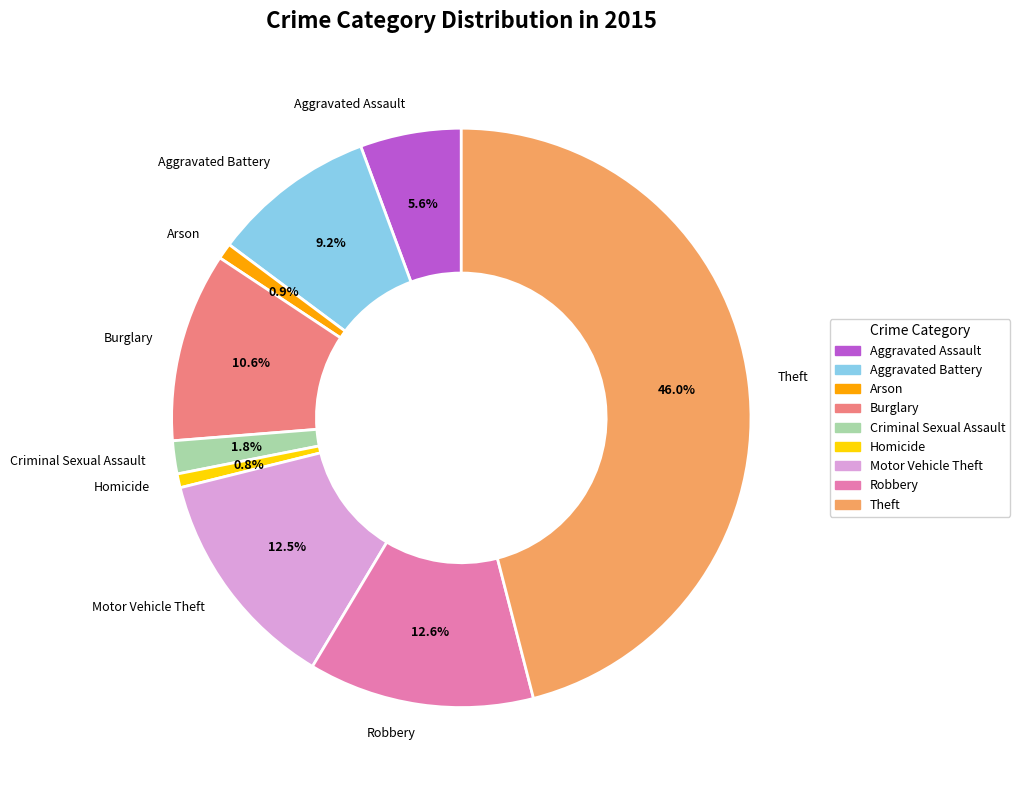

What is the largest slice in the pie chart?

Theft